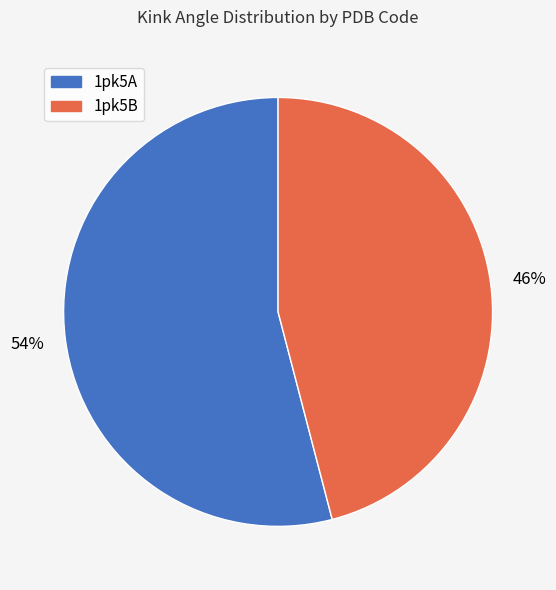

To the nearest percent, what is the difference between the largest and smallest slice percentages?

8%